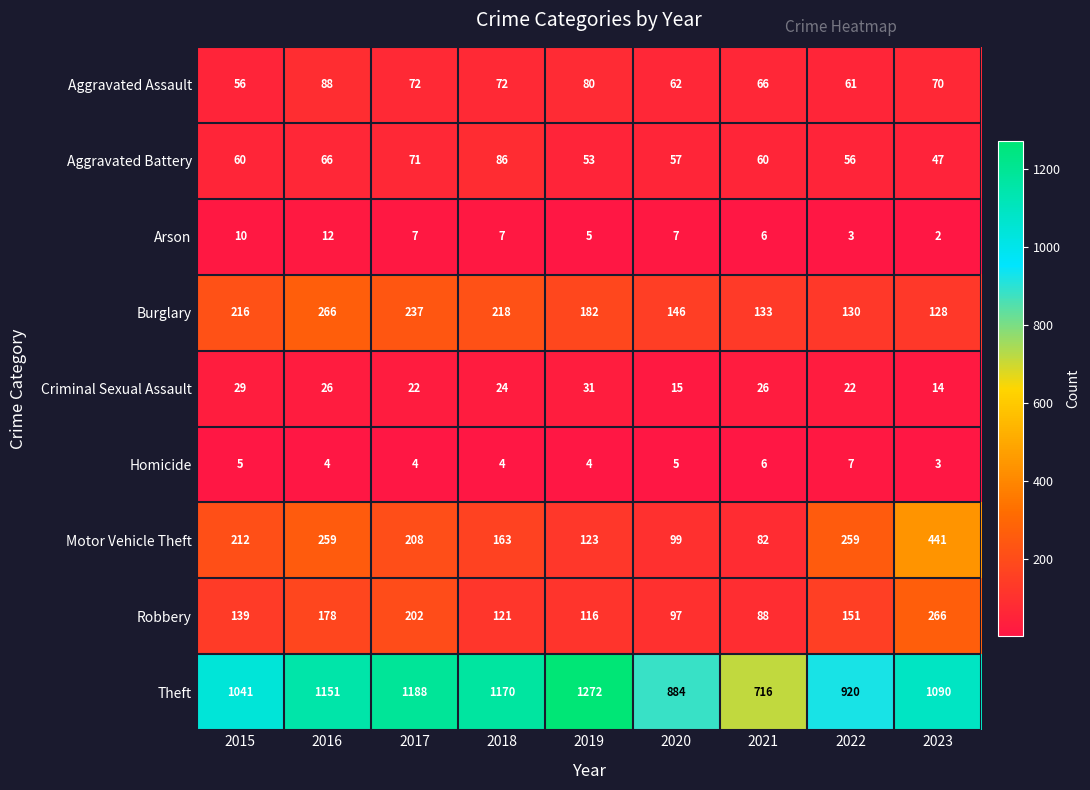

Read the Burglary value at 2019, to the nearest 50.

200